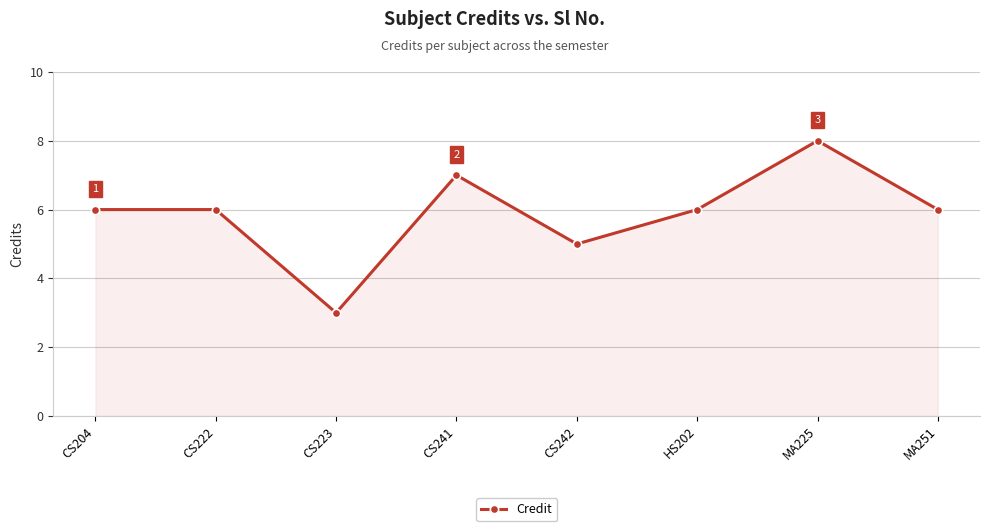

Where is the first local minimum?

CS223